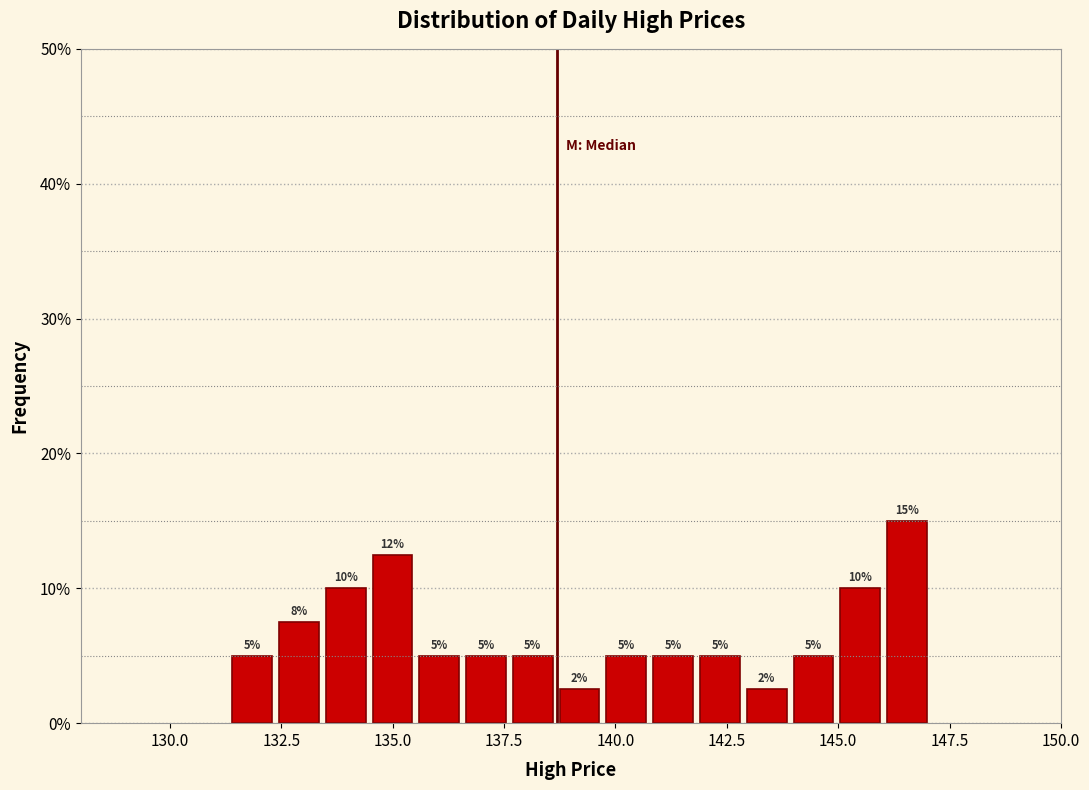

Read against the x-axis, roughly where is the centre of the tallest bar?

146.5